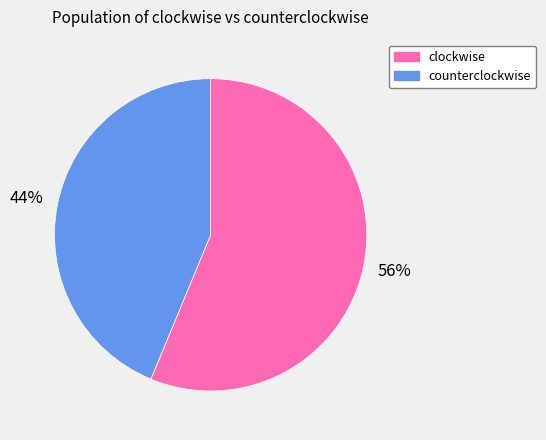

Which category accounts for the majority?

clockwise